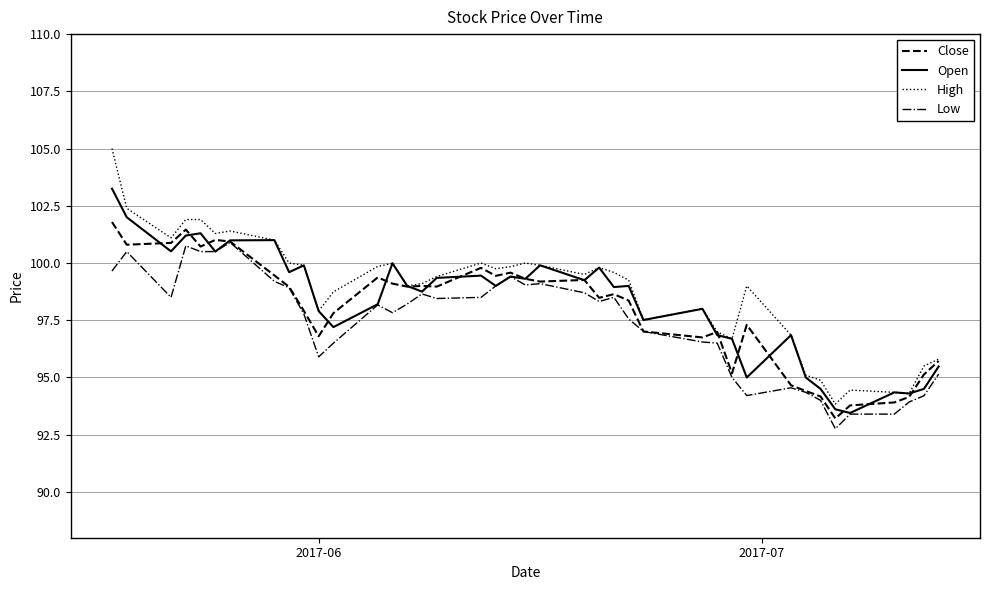

What is the greatest value displayed?

105.0